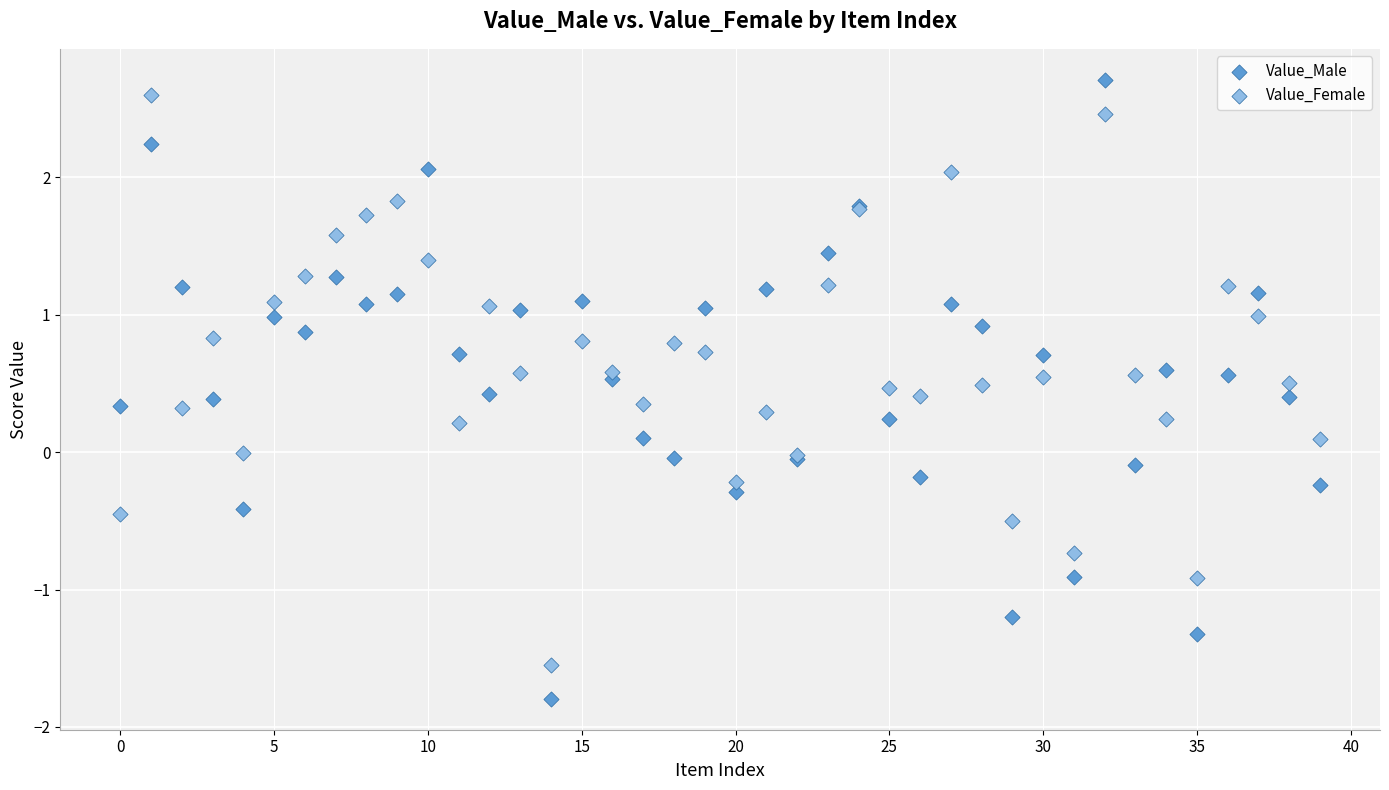

What are all the series names shown in the legend?

Value_Male, Value_Female